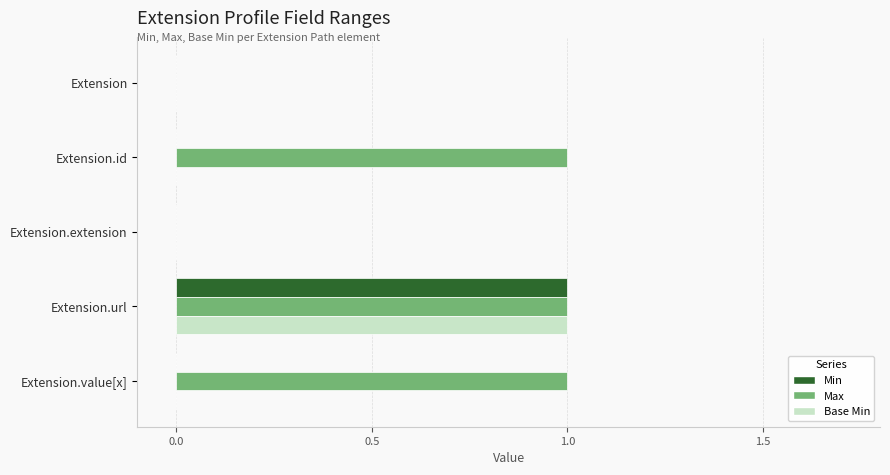

True or false: Min has a value of 0 at Extension.value[x].

True